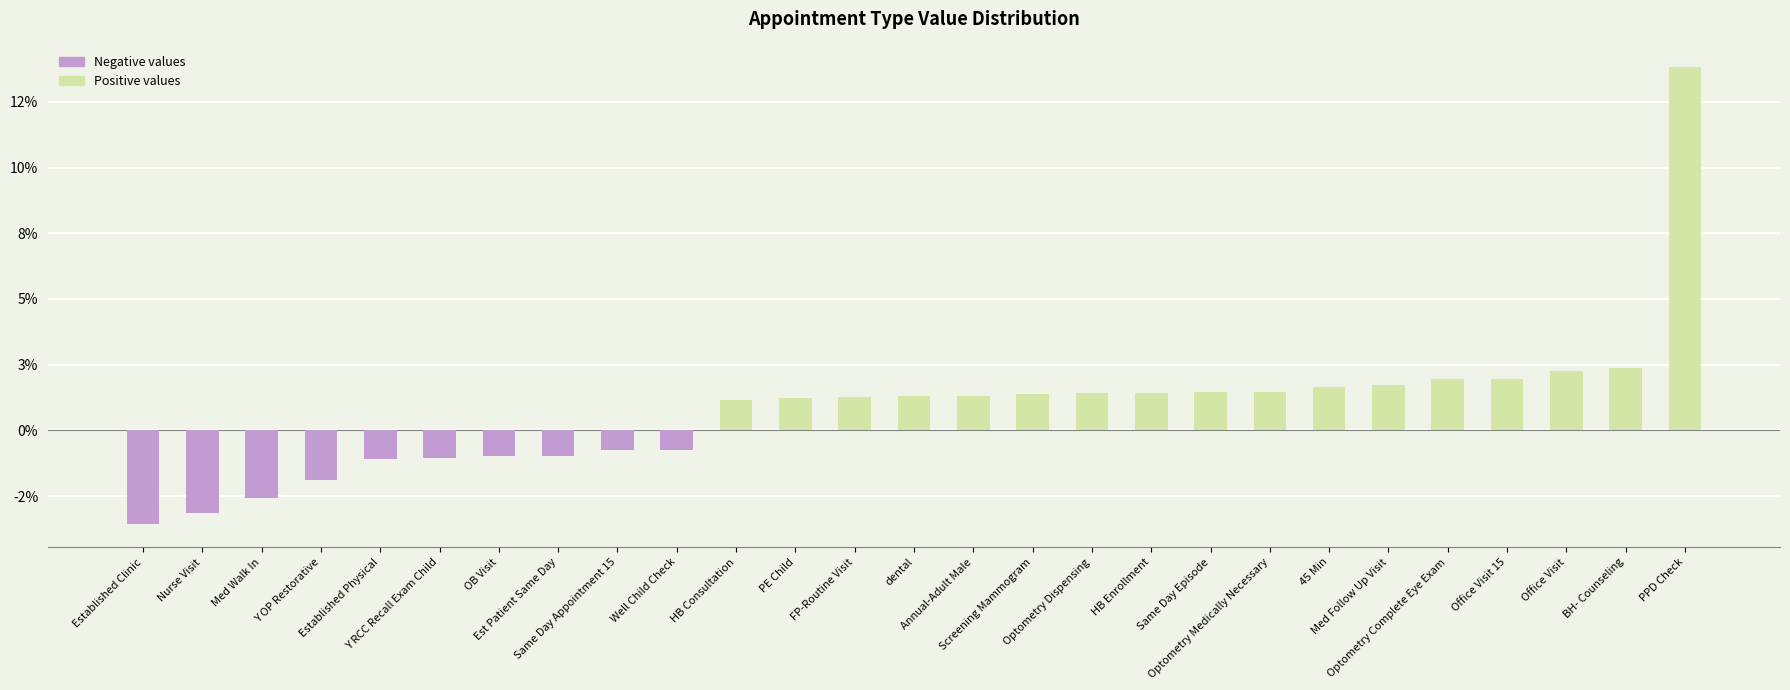

Rank the categories by value from lowest to highest.

Established Clinic, Nurse Visit, Med Walk In, Y OP Restorative, Established Physical, Y RCC Recall Exam Child, OB Visit, Est Patient Same Day, Same Day Appointment 15, Well Child Check, HB Consultation, PE Child, FP-Routine Visit, dental, Annual-Adult Male, Screening Mammogram, Optometry Dispensing, HB Enrollment, Same Day Episode, Optometry Medically Necessary, 45 Min, Med Follow Up Visit, Optometry Complete Eye Exam, Office Visit 15, Office Visit, BH- Counseling, PPD Check